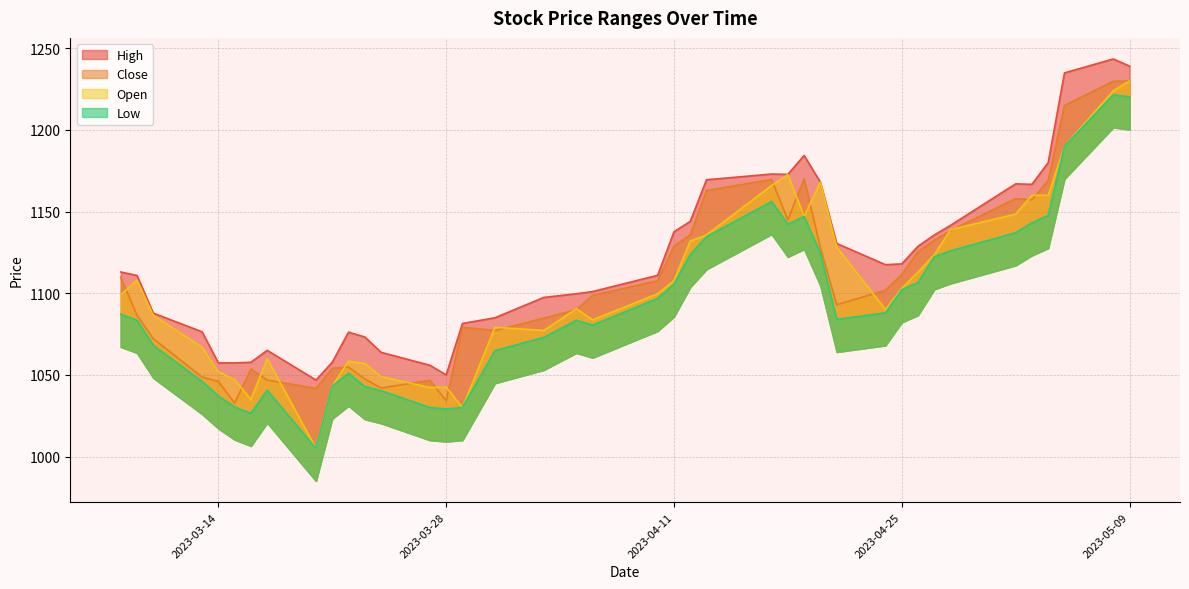

Which series changed the most between 2023-03-15 and 2023-05-09?

Close